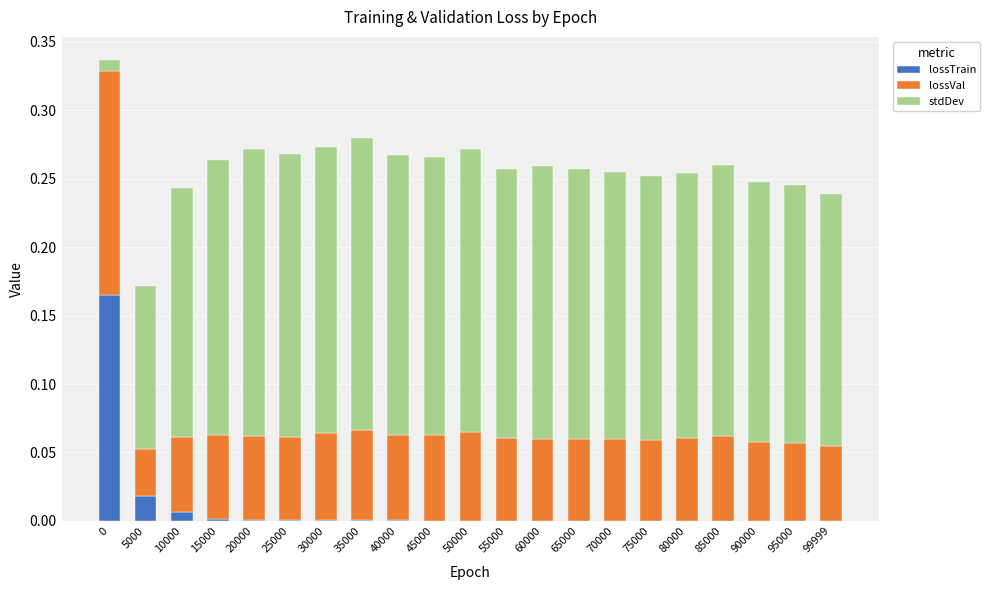

Does the chart contain stacked bars?

Yes